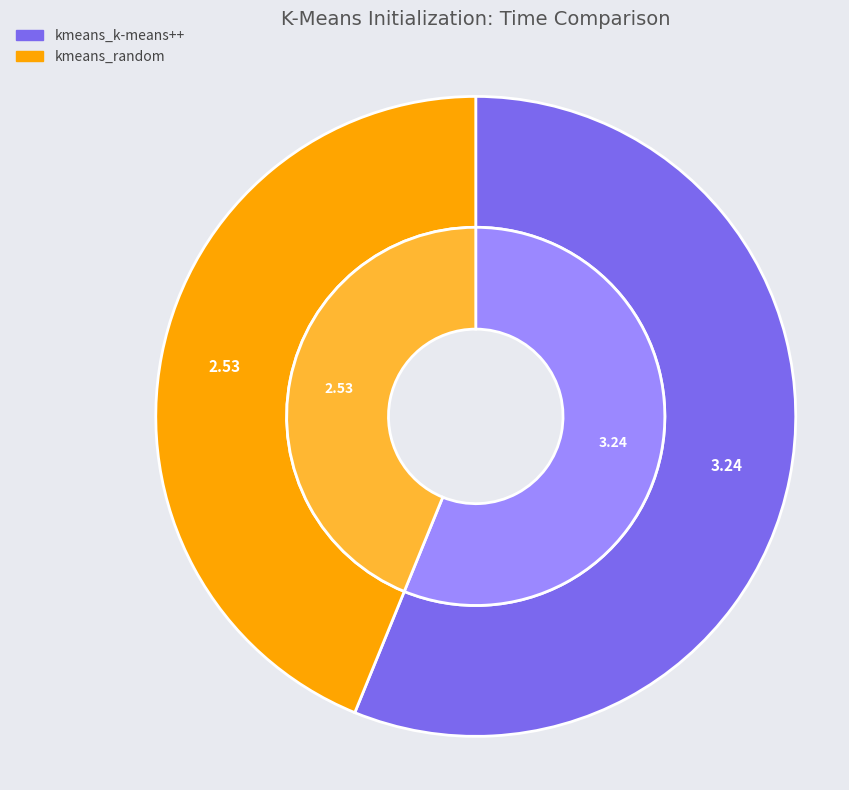

What is the ratio of the value at kmeans_random to the value at kmeans_k-means++?

0.8